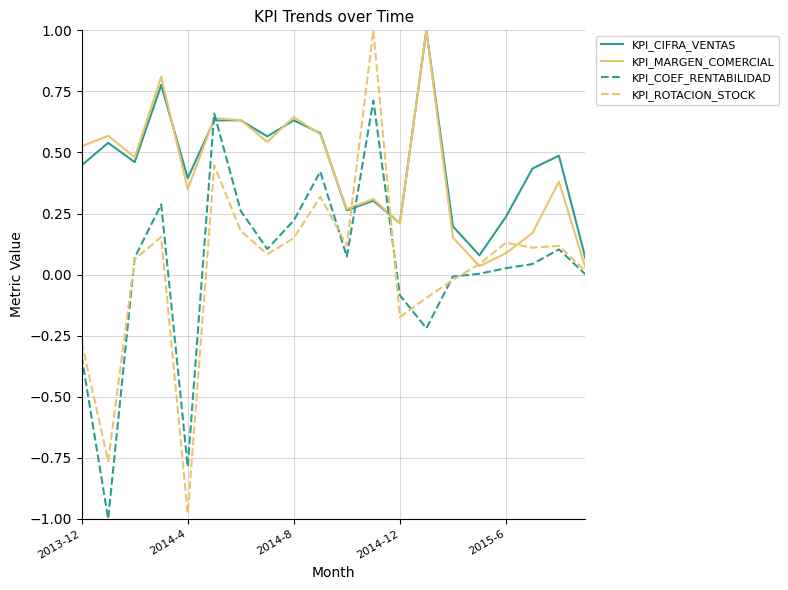

In KPI_MARGEN_COMERCIAL, how many points are higher than both neighbors (excluding endpoints)?

7